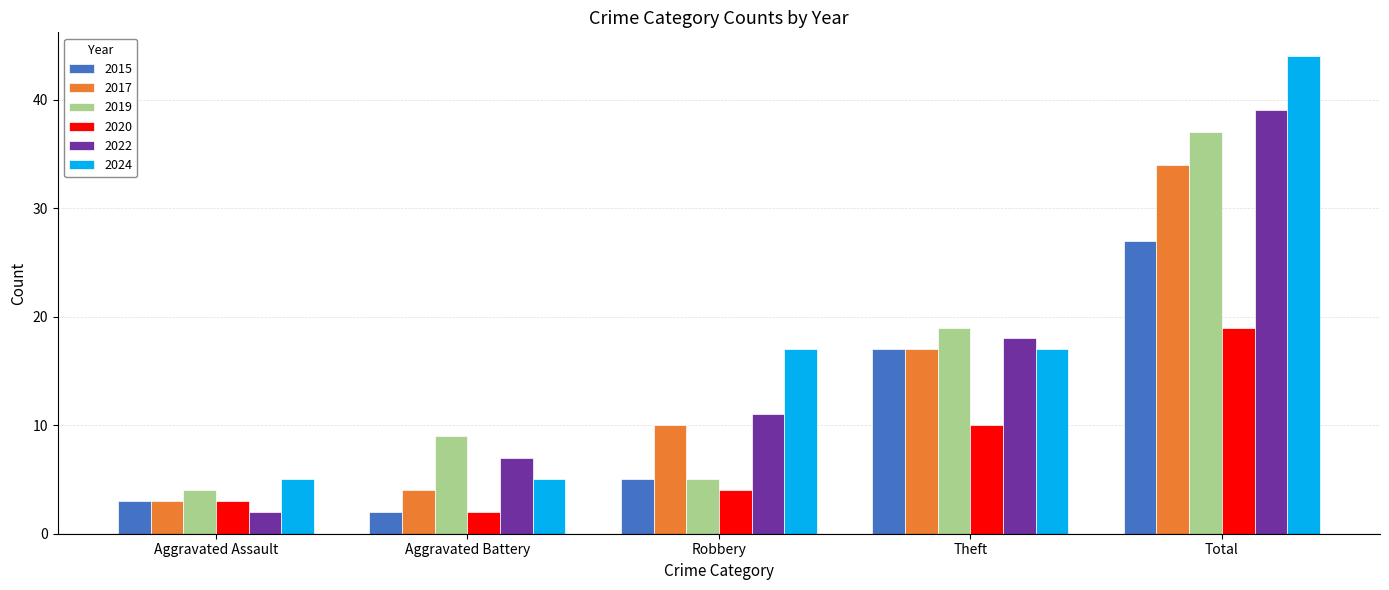

True or false: 2019 has a value of 37 at Total.

True